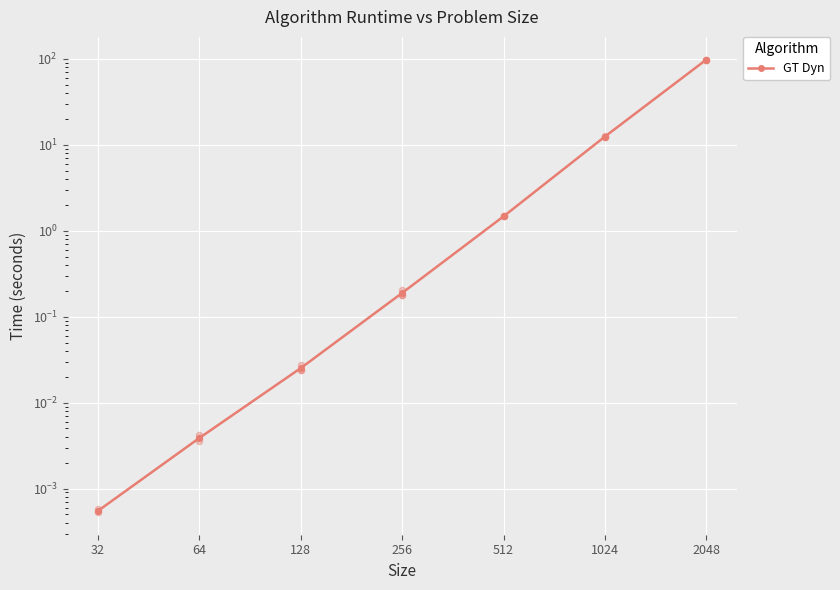

What is the change in value from 128 to 1024?

+12.5